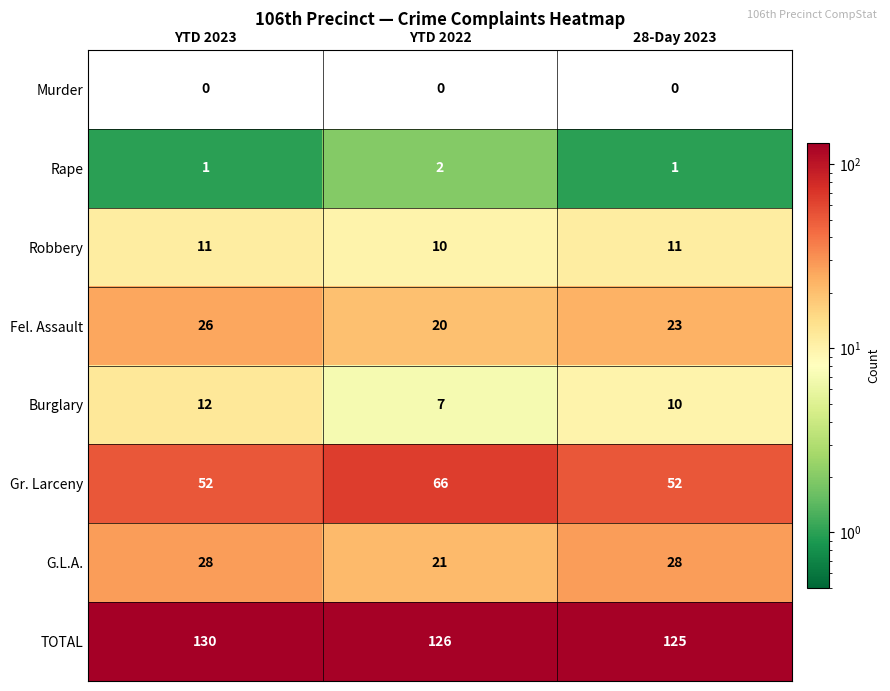

How many data points does each series have?

3